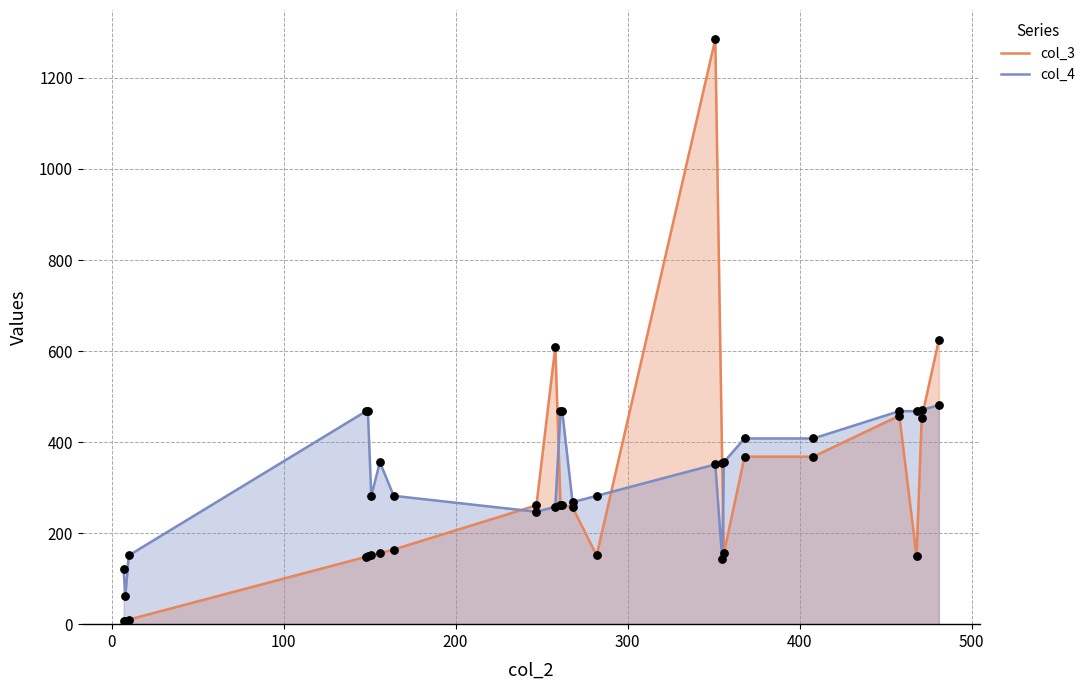

Which series has the widest spread of values?

col_3